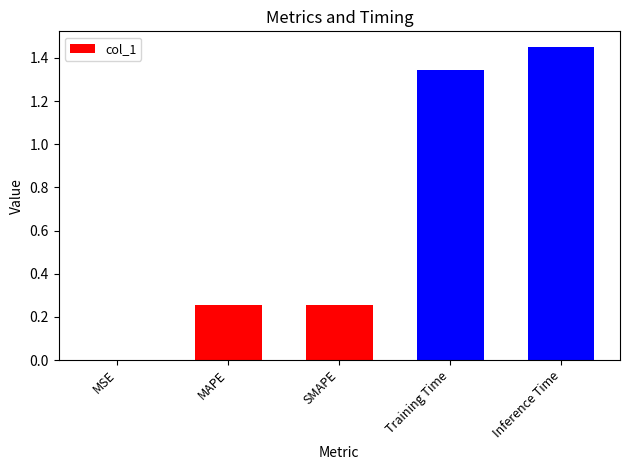

At which label is the value closest to 0?

MSE